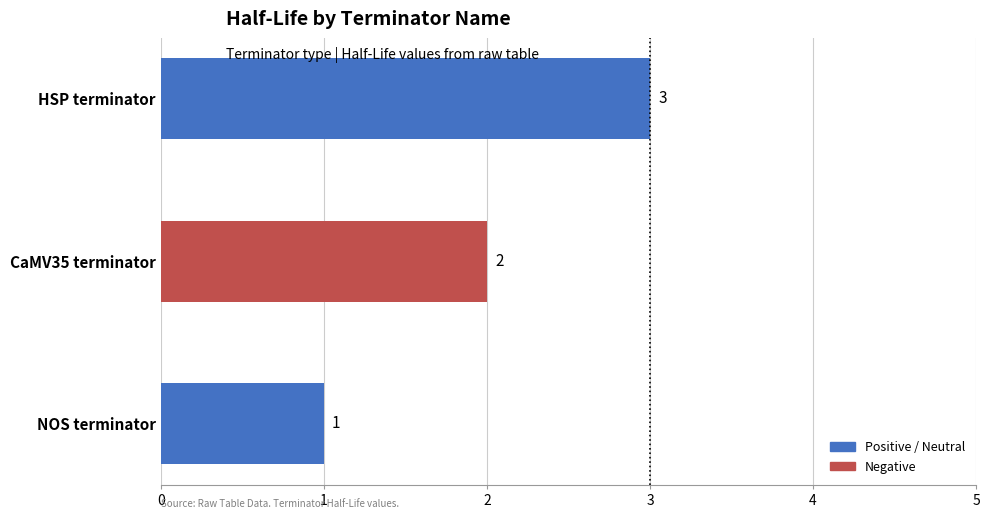

What is the approximate value at NOS terminator?

1